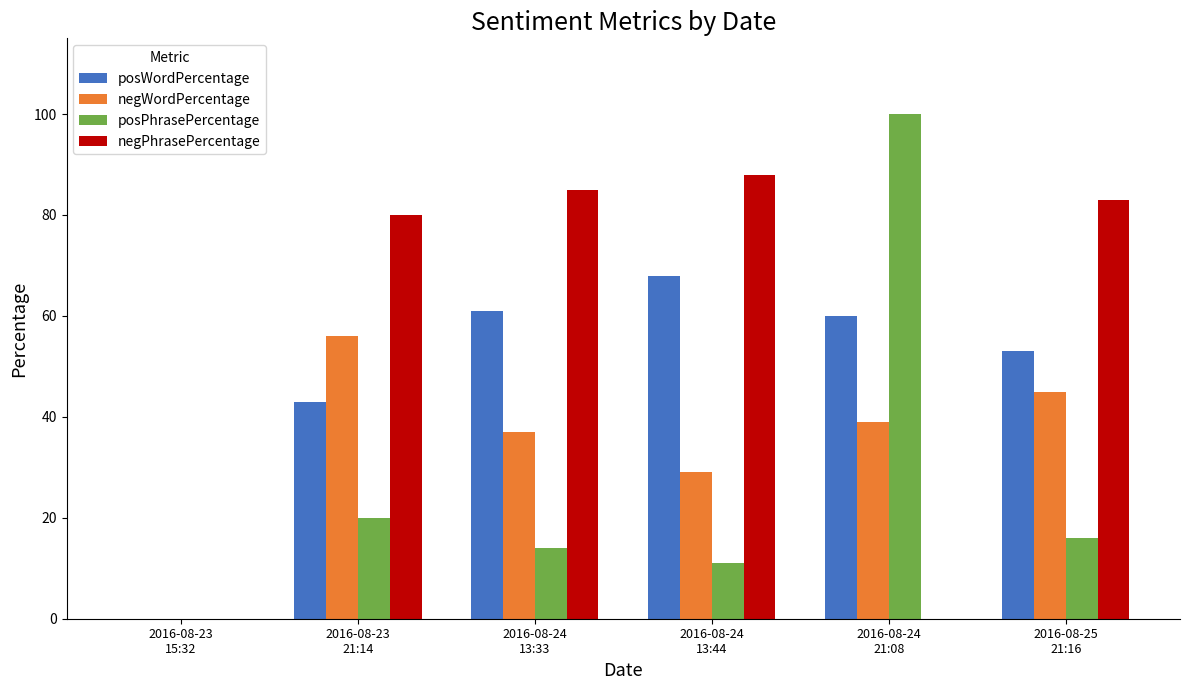

Which series has the largest range (max minus min)?

posPhrasePercentage